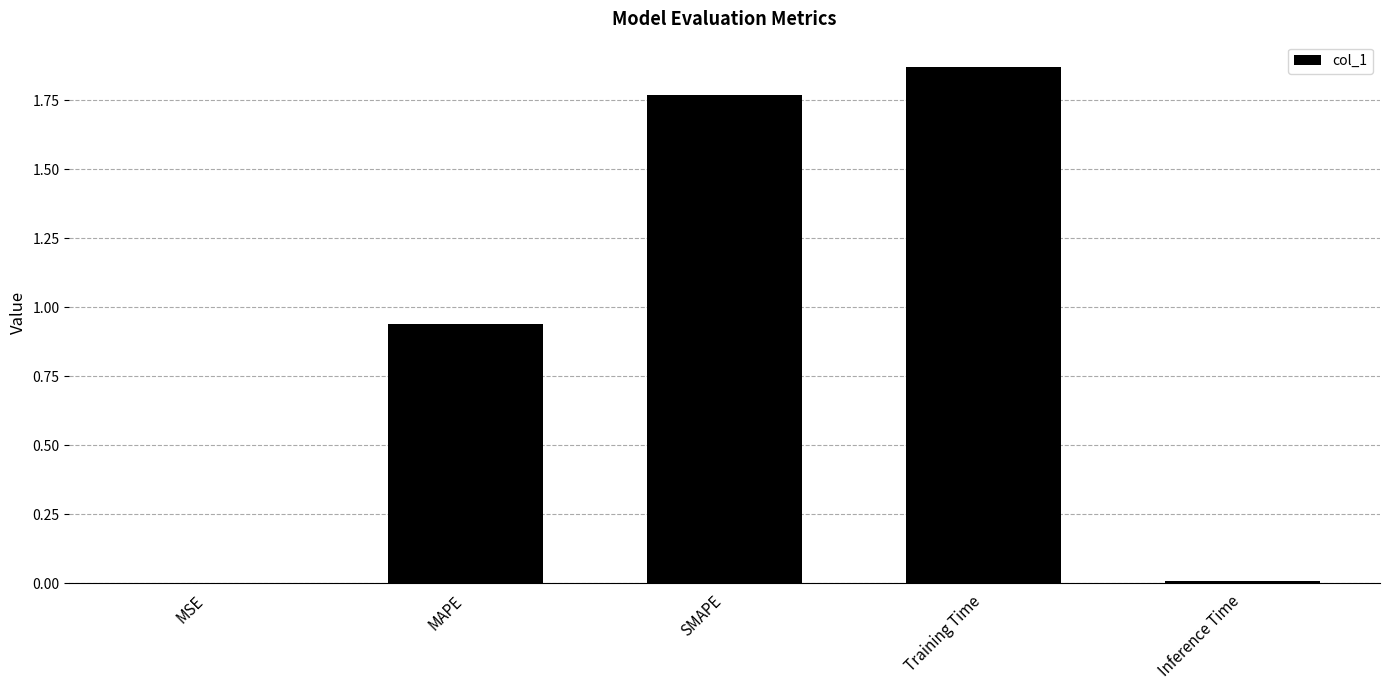

What is the sum of all values?

4.6